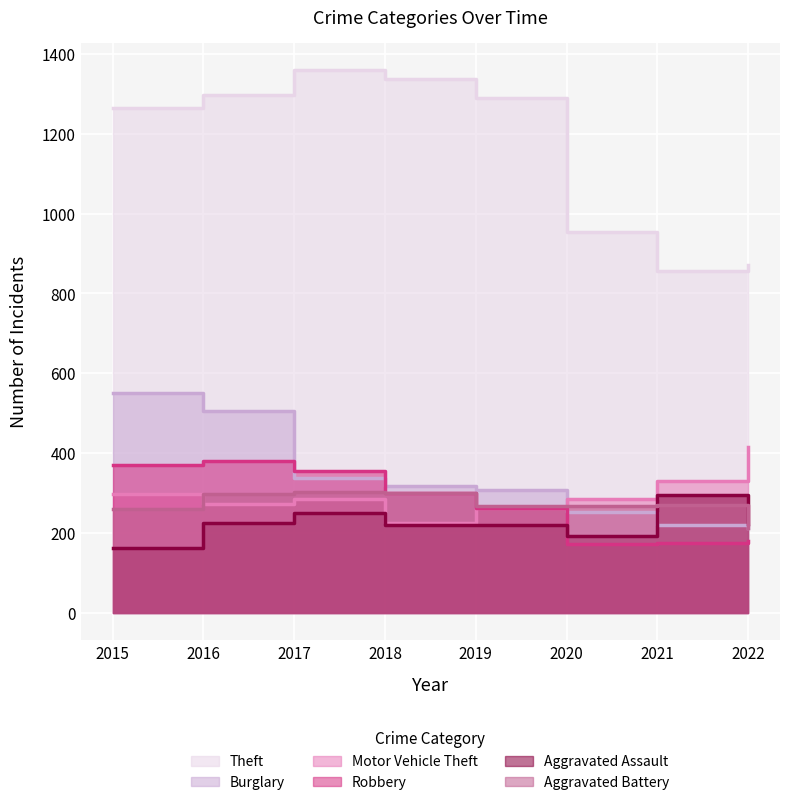

What is the average value of the Burglary series?

338